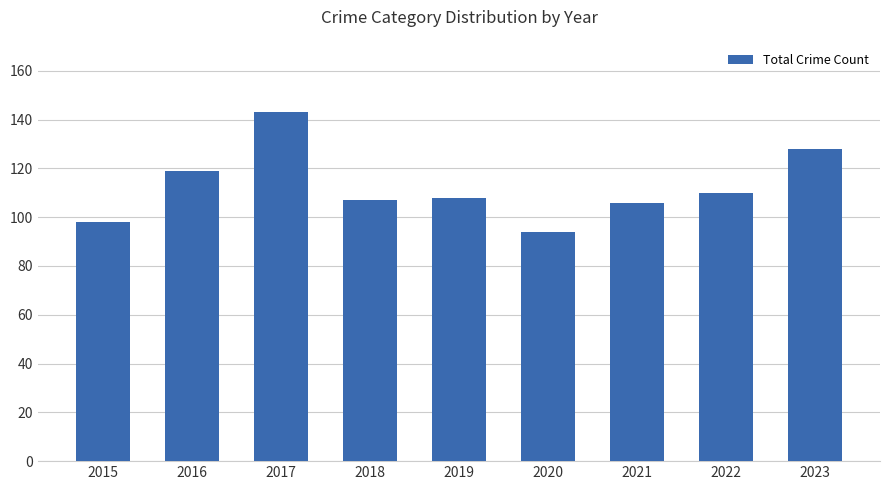

What is the change in value from 2016 to 2021?

-13